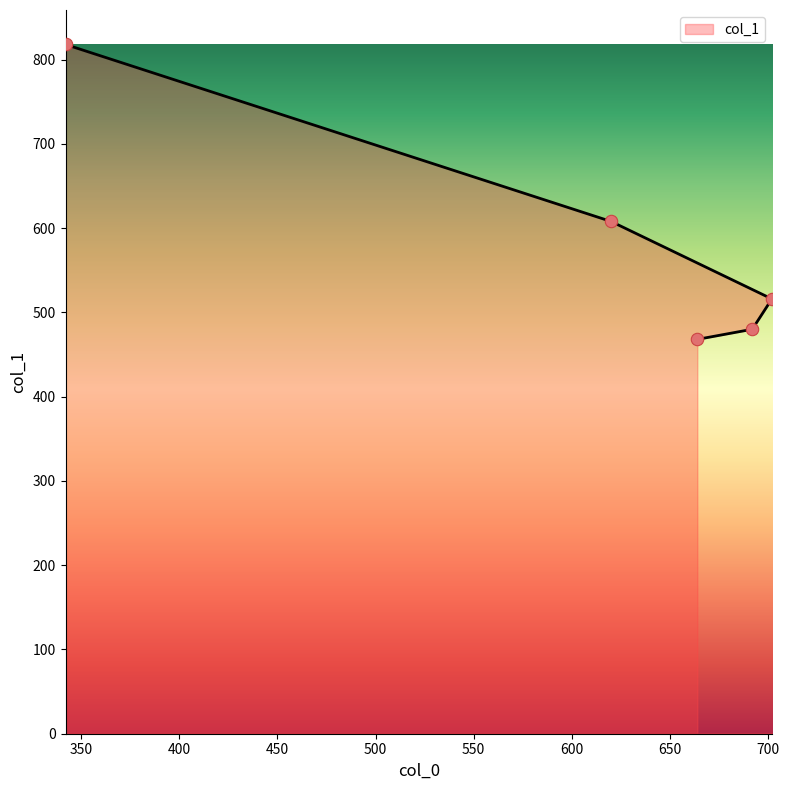

What is the ratio of the value at 664 to the value at 692?

1.0